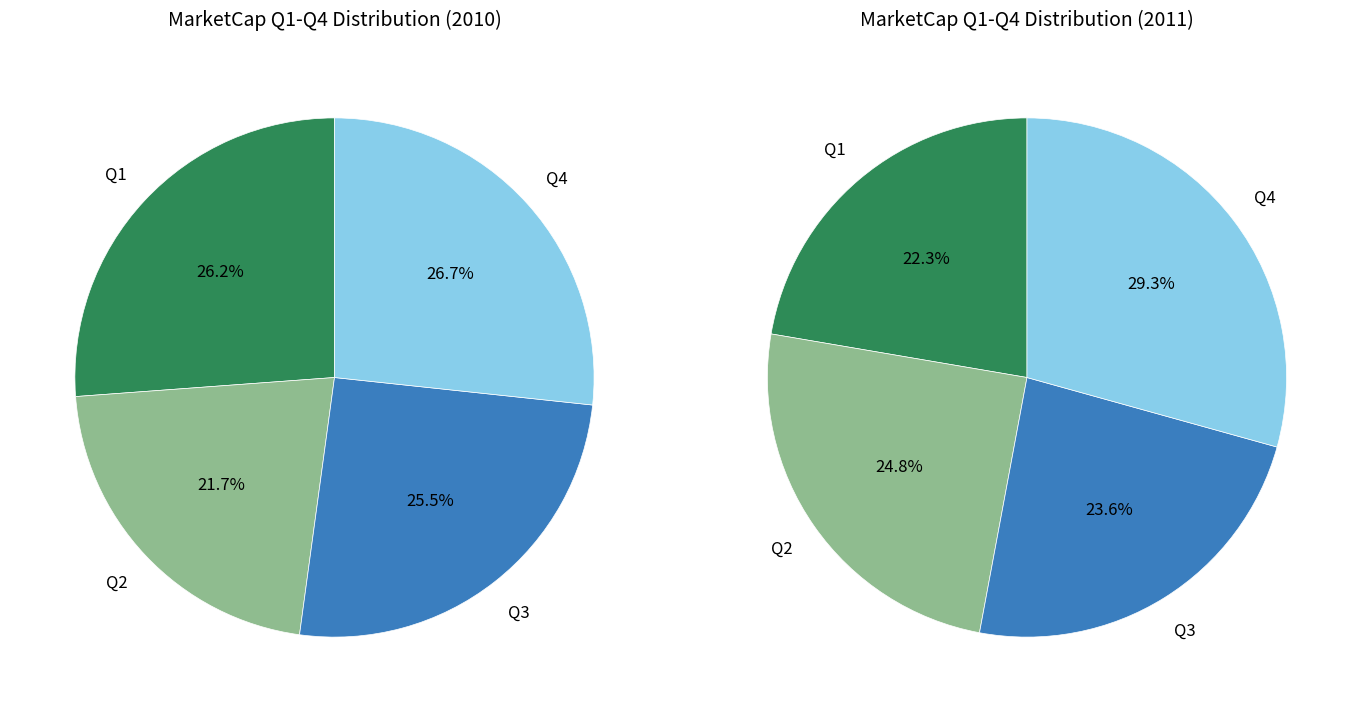

What percentage do Q2 and Q1 together represent?

47.8%